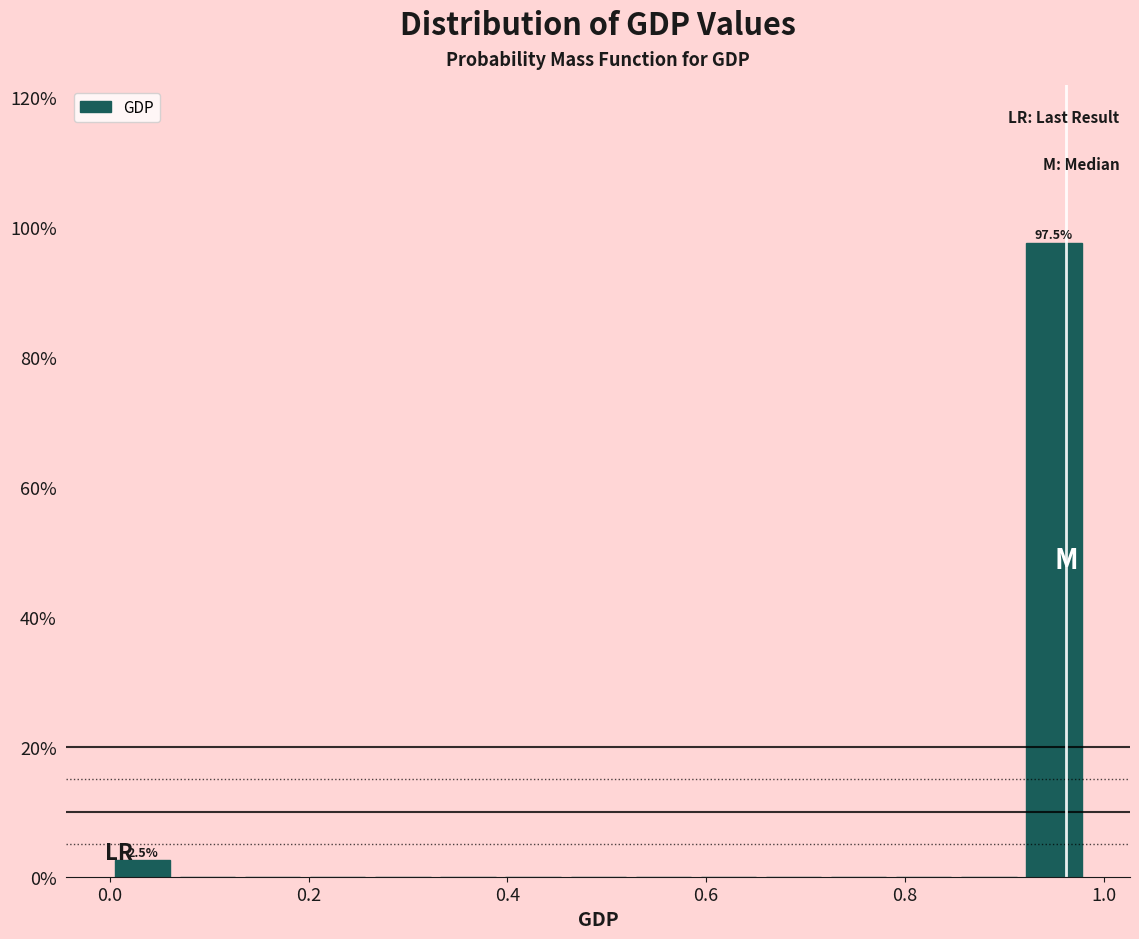

Around what value on the x-axis is the tallest bar? Give the approximate position of its centre, as read against the axis.

0.96